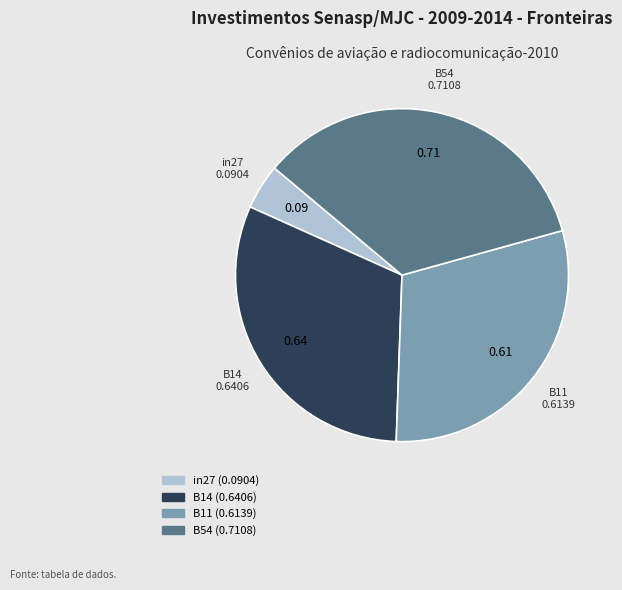

Does any single category account for the majority?

No